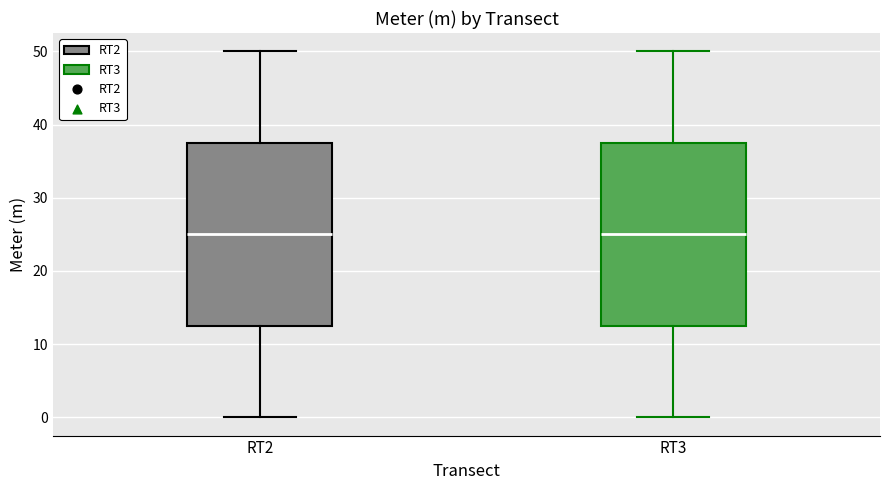

Where does the upper whisker of the box for RT2 end on the y-axis? The values are not printed on the chart, so give them approximately, as read against the axis.

50